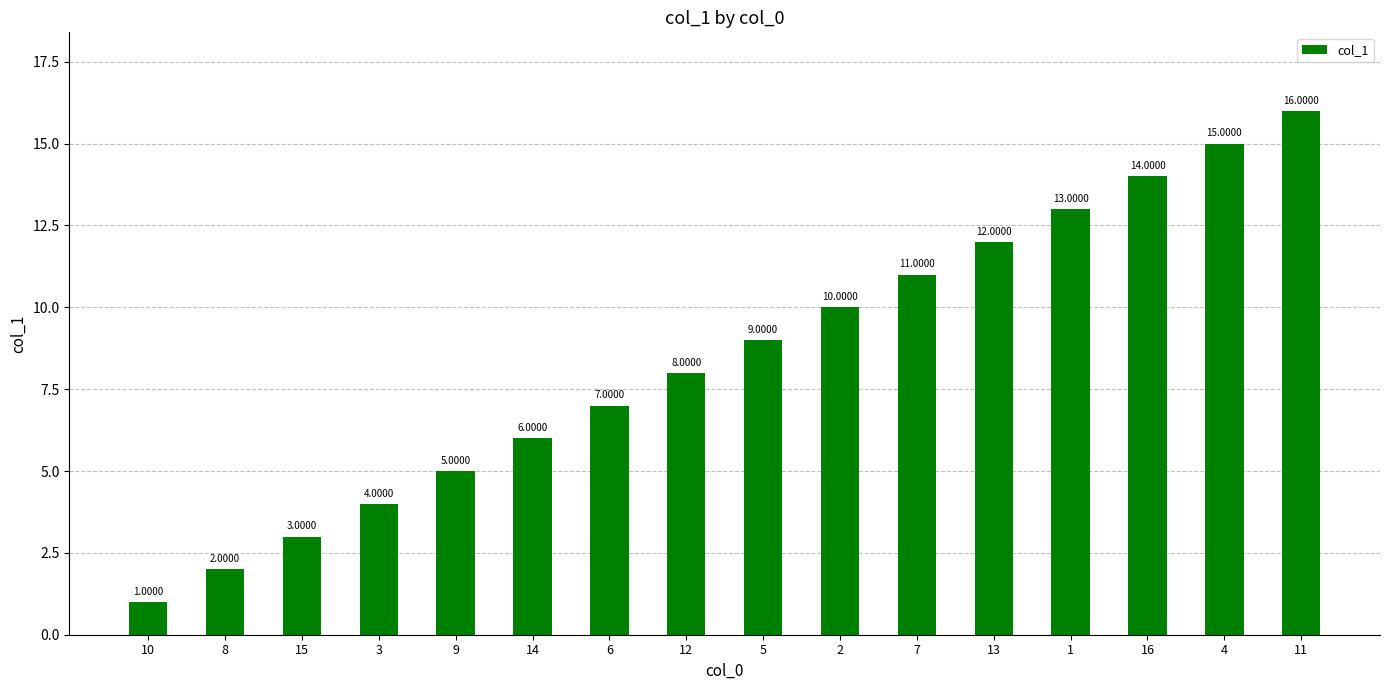

How many bars are there in total?

16